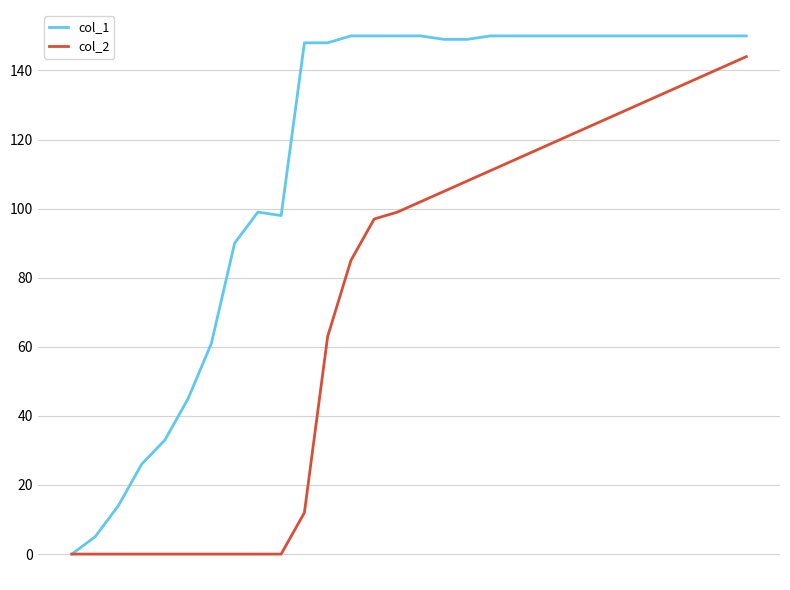

What are all the series names shown in the legend?

col_1, col_2